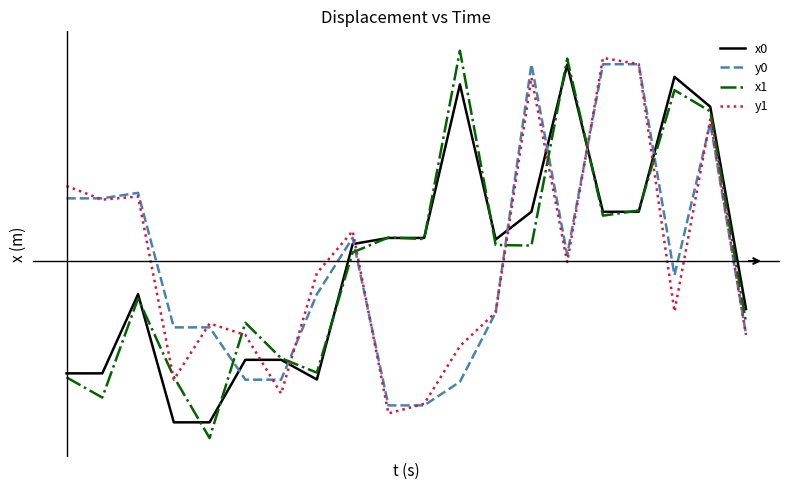

What is the value of the y1 point at the 7th from the left?

-1.2